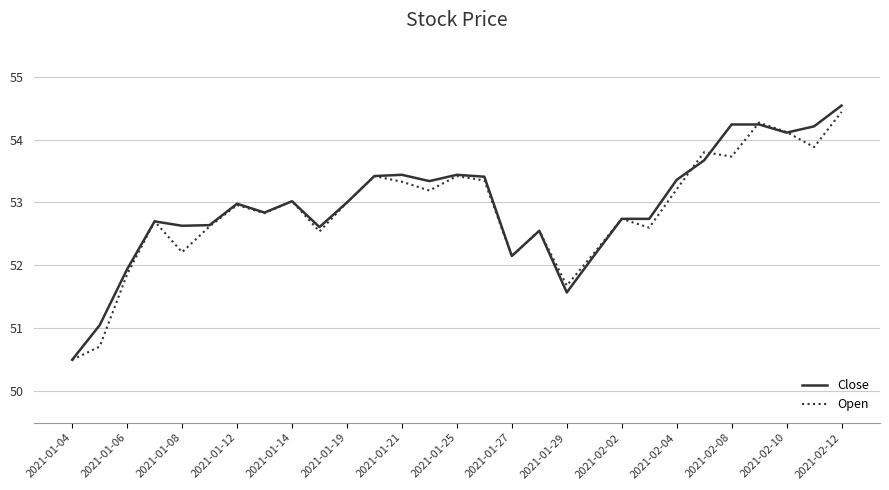

Which series has the largest range (max minus min)?

Close